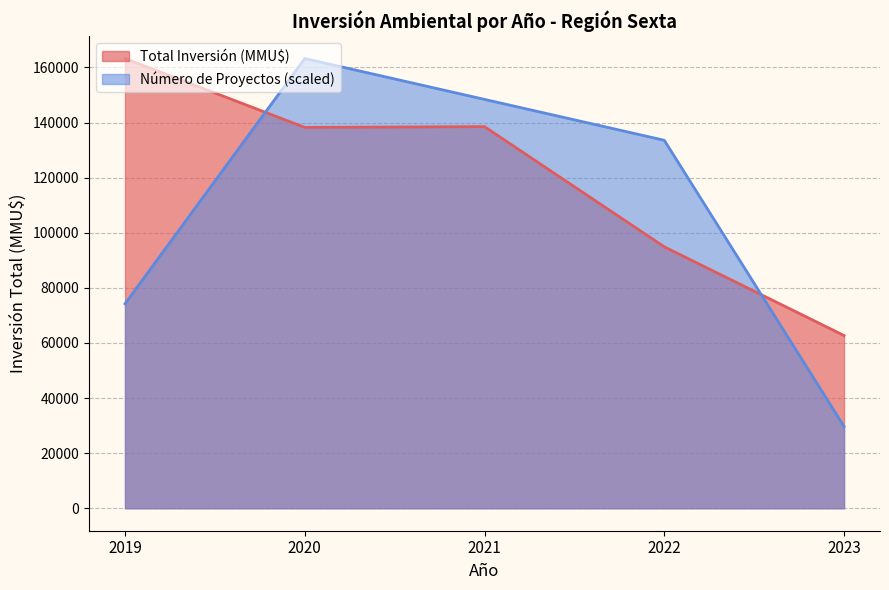

What is the difference between the Número de Proyectos (scaled) values at 2023 and 2020?

133568.2